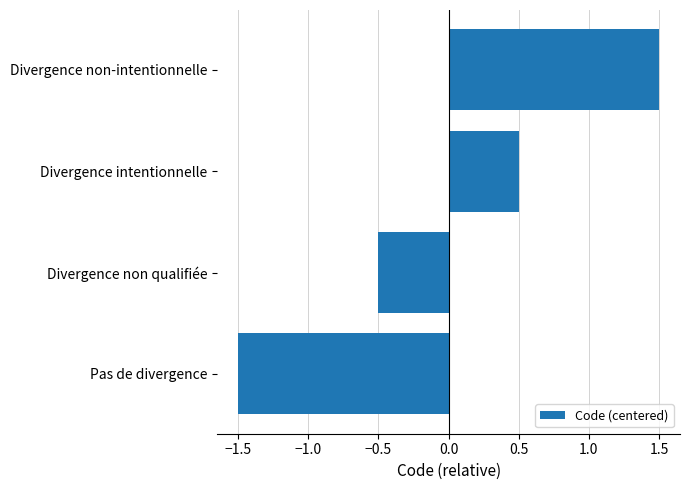

Reading bottom to top, extract all data points from this chart.

-1.5	-0.5	0.5	1.5